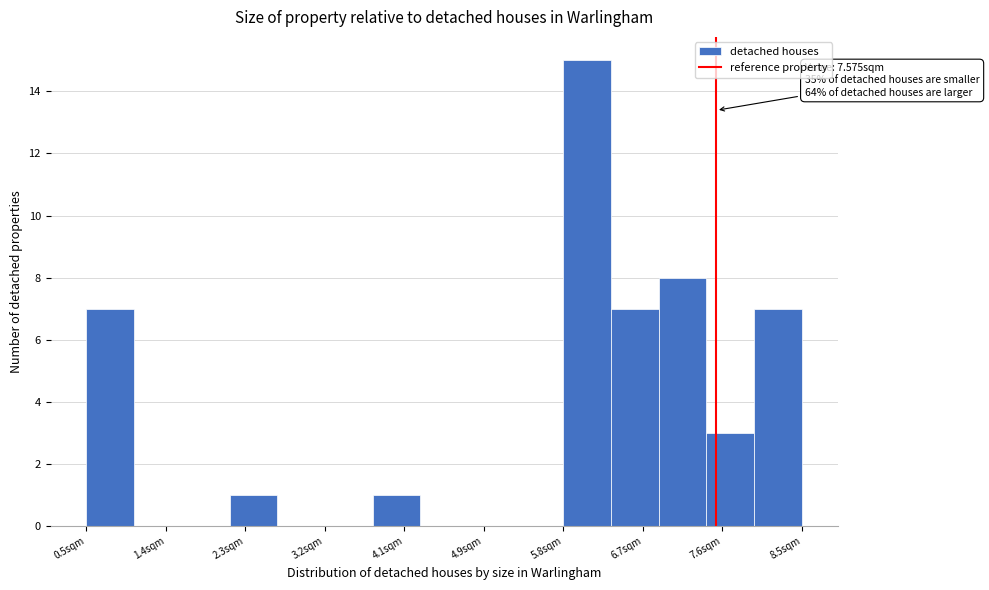

Over which range of the x-axis is the bar tallest?

5.8 to 6.4